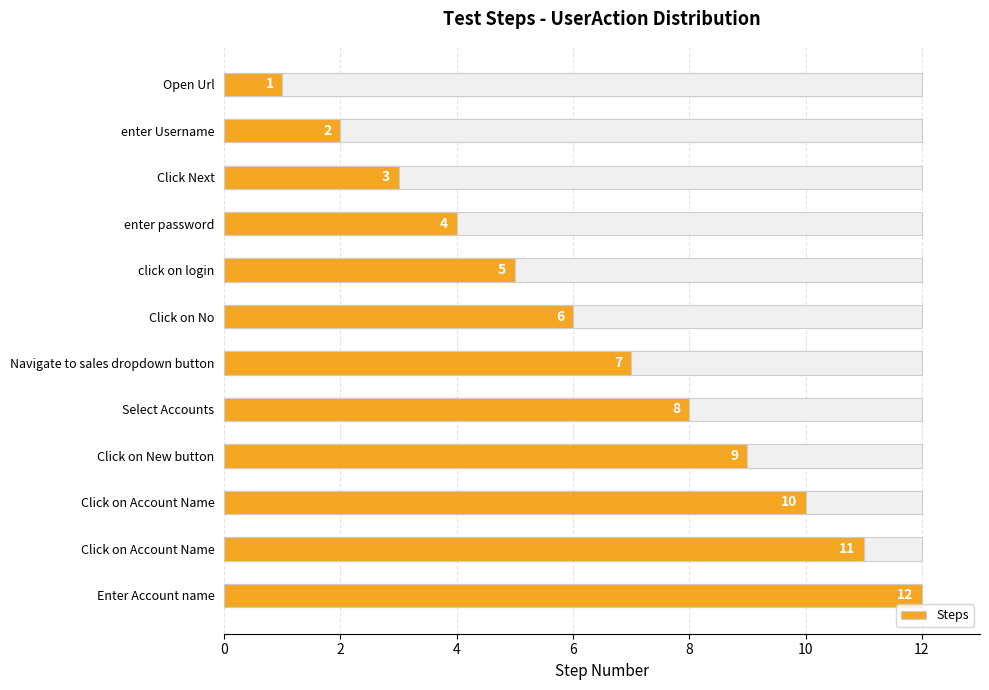

Does the chart contain any negative values?

No